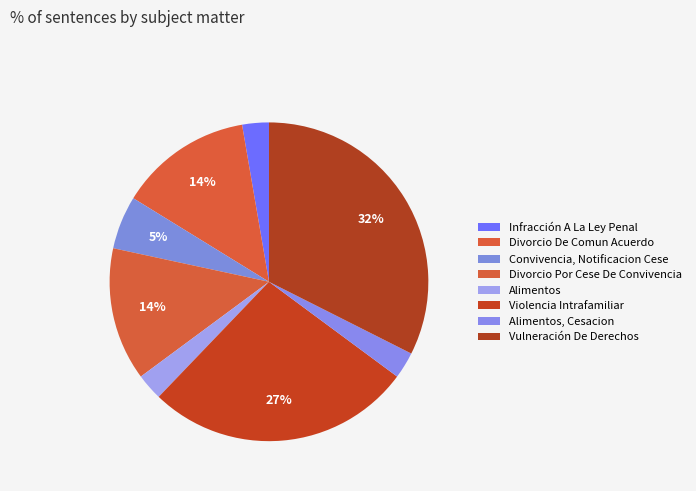

Which slice is the smallest?

Infracción A La Ley Penal